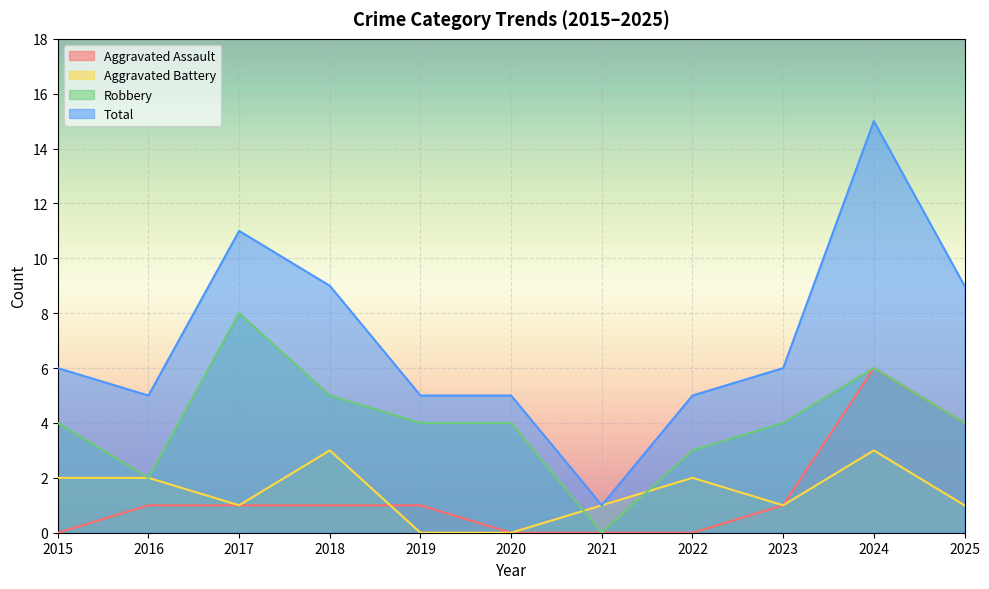

How many categories are shown in the chart?

11